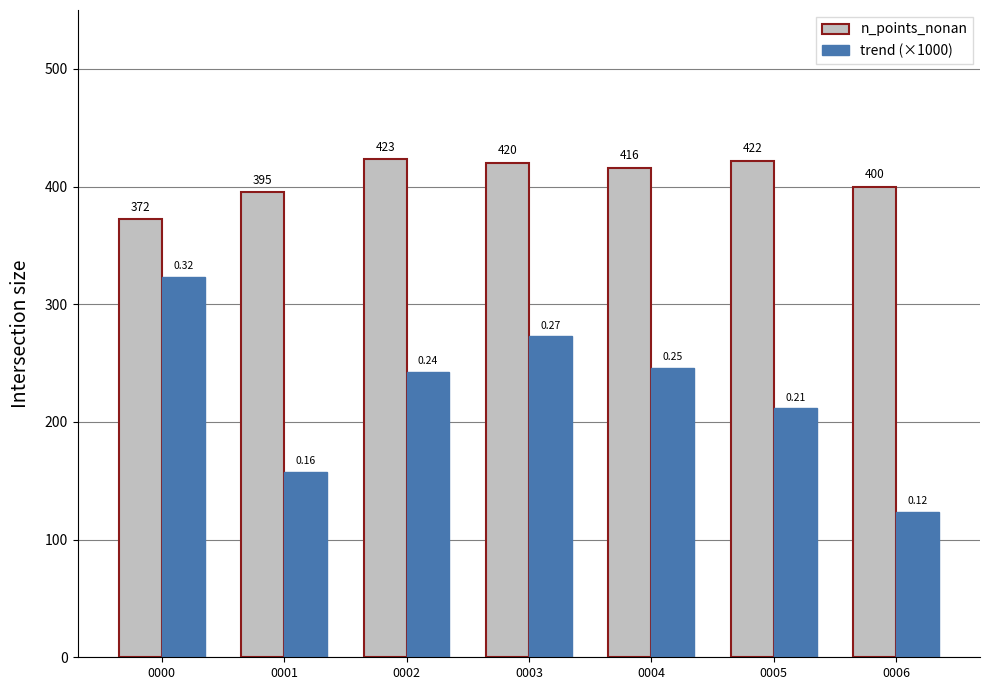

What are all the series names shown in the legend?

n_points_nonan, trend (×1000)